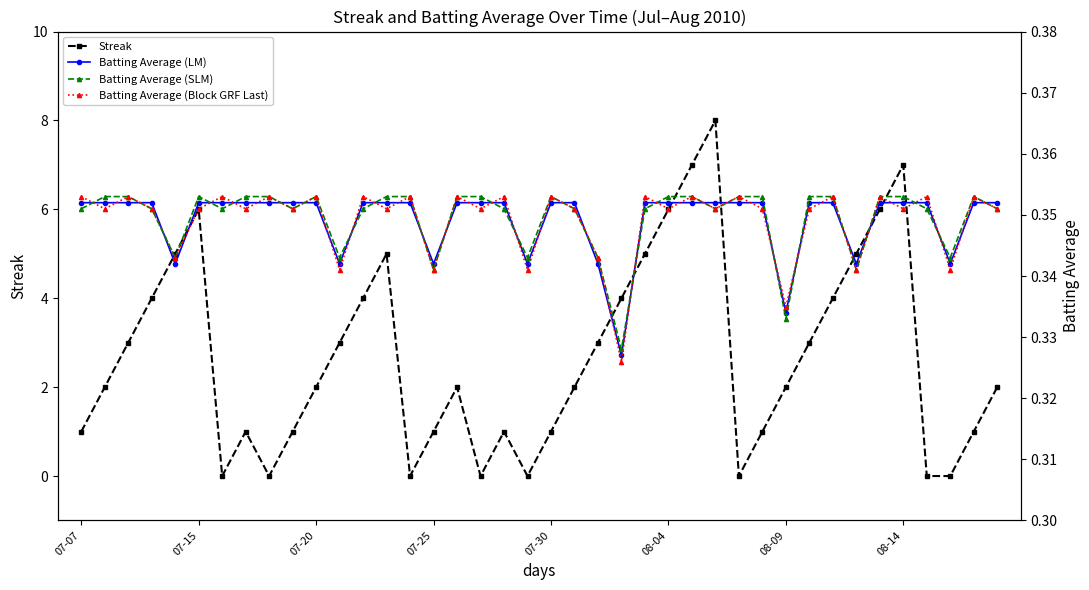

What are all the series names shown in the legend?

Streak, Batting Average (LM), Batting Average (SLM), Batting Average (Block GRF Last)